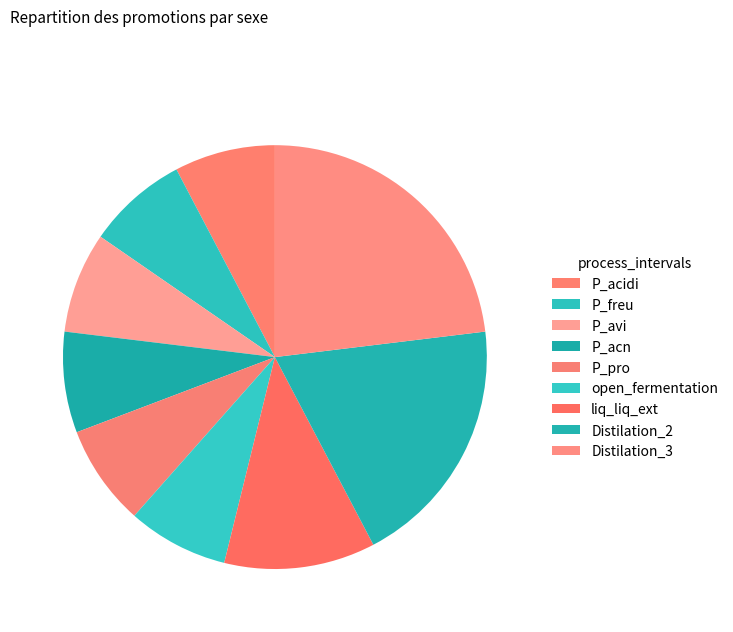

What percentage is the open_fermentation slice, to the nearest percent?

8%